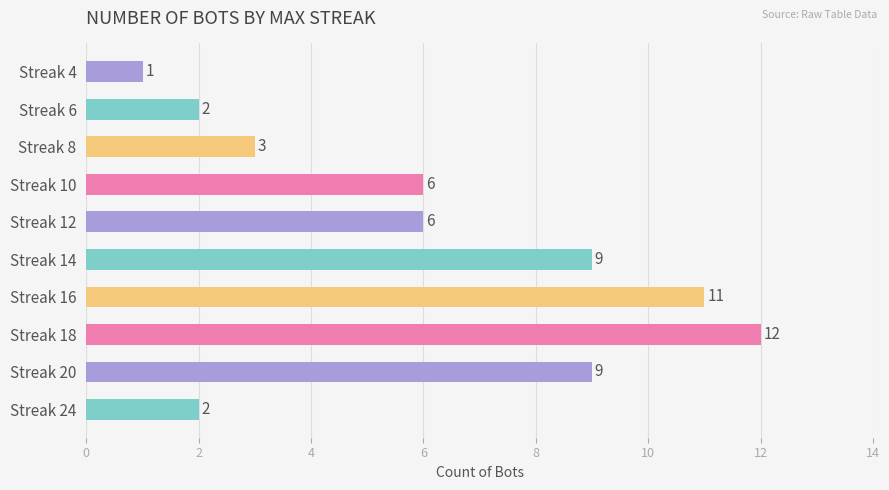

What is the sum of the values at Streak 18 and Streak 12?

18